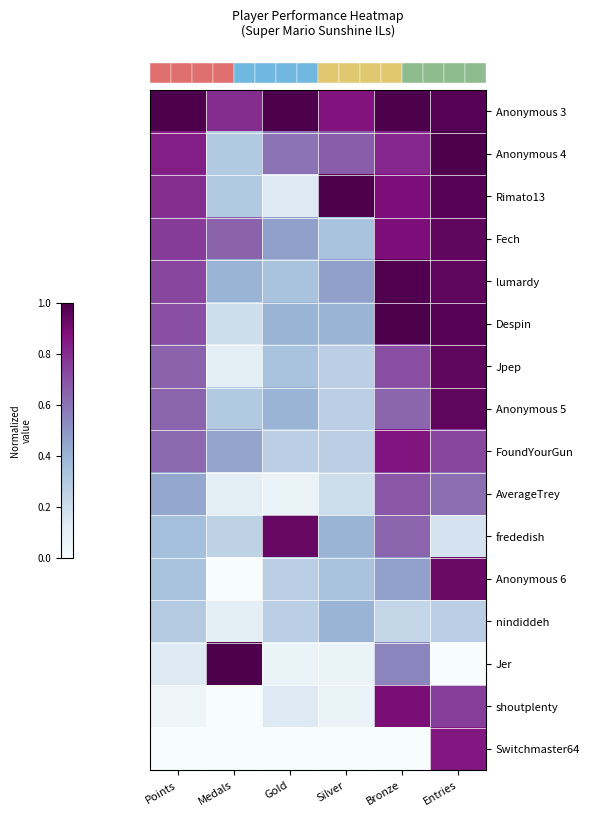

What is the difference between the highest and lowest values at Entries?

1.0